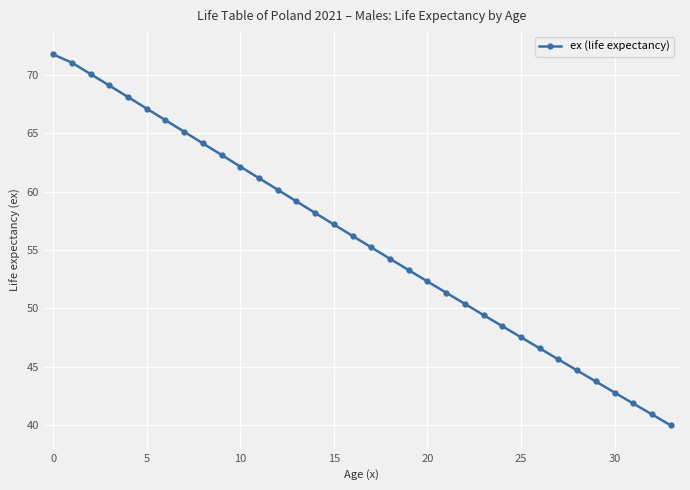

How many values exceed 56?

17